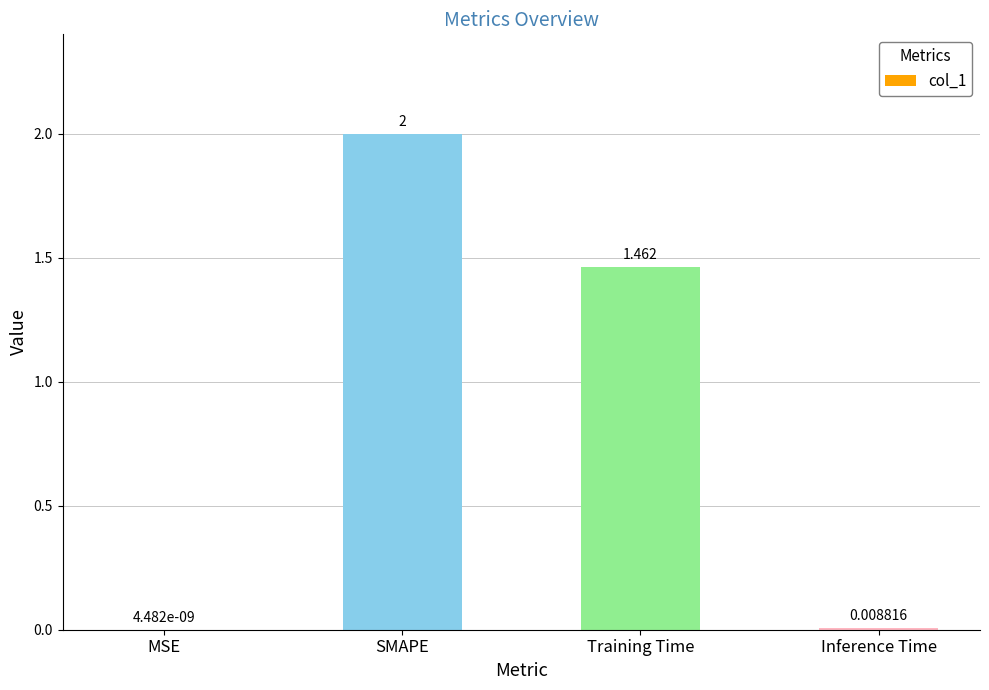

At which label is the value closest to 1?

Training Time